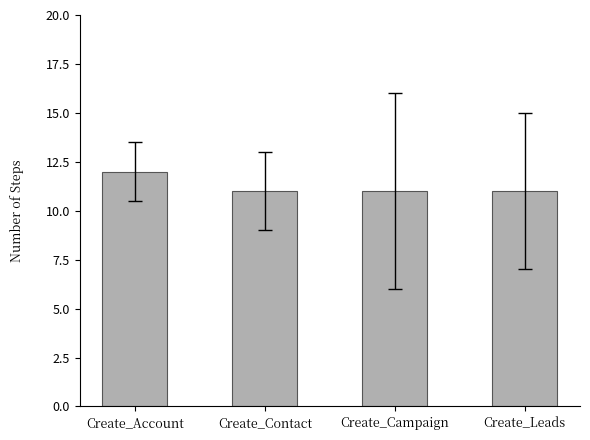

What is the minimum value shown in the chart?

11